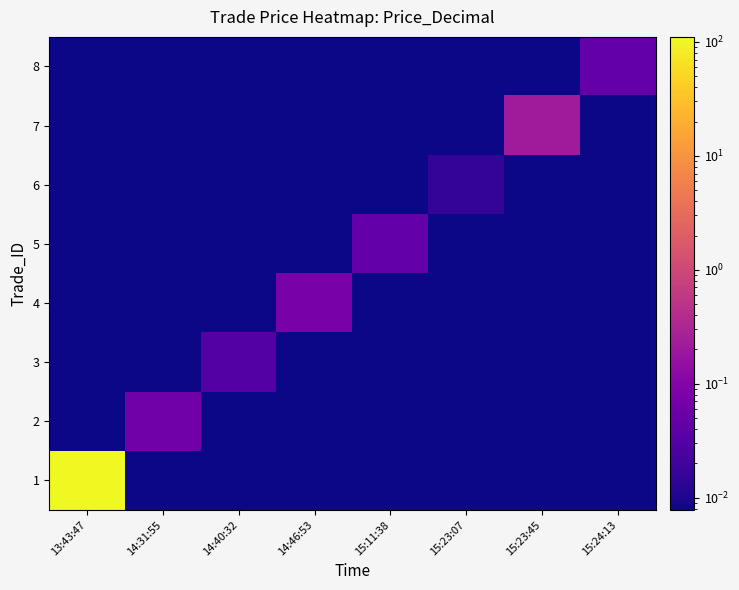

At how many categories does at least one series exceed 41?

1